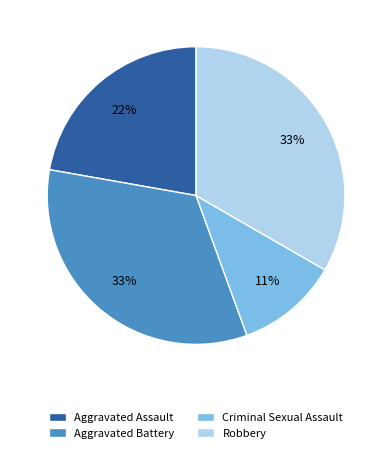

What percentage is the Robbery slice, to the nearest percent?

33%